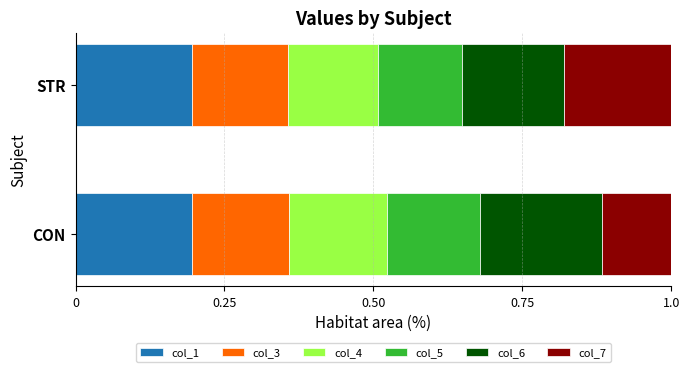

What is the total value across all series at CON?

1.0